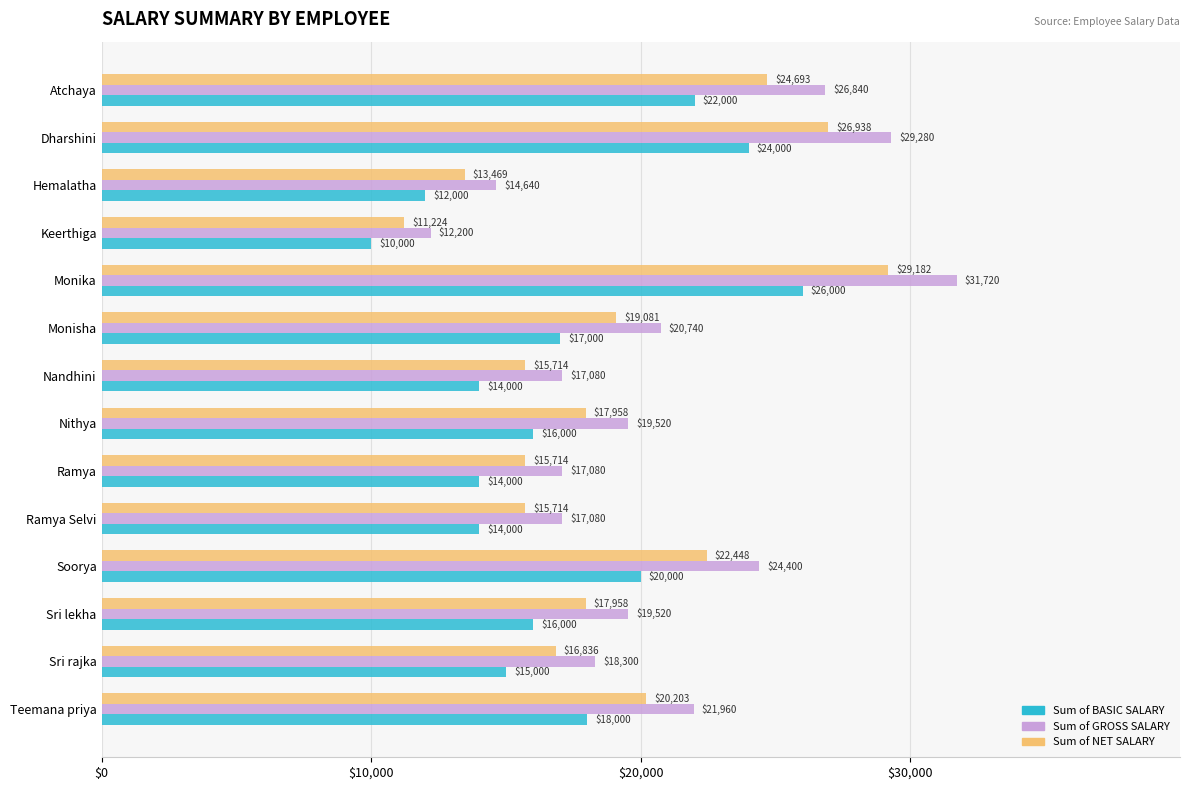

What is the average value of the Sum of BASIC SALARY series?

17000.0